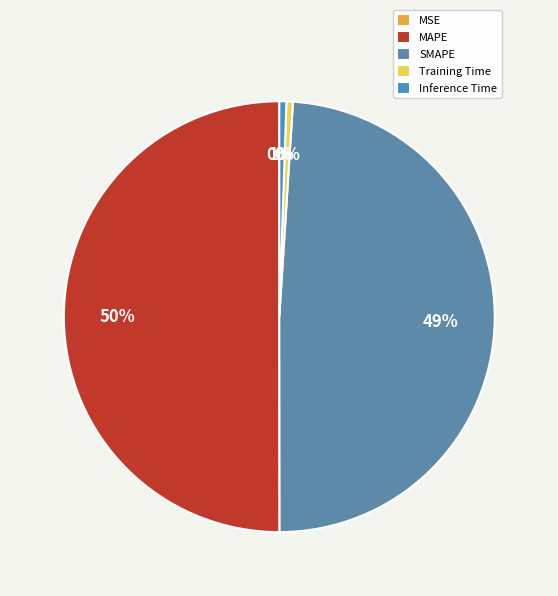

What is the change in value from MAPE to SMAPE?

-0.1